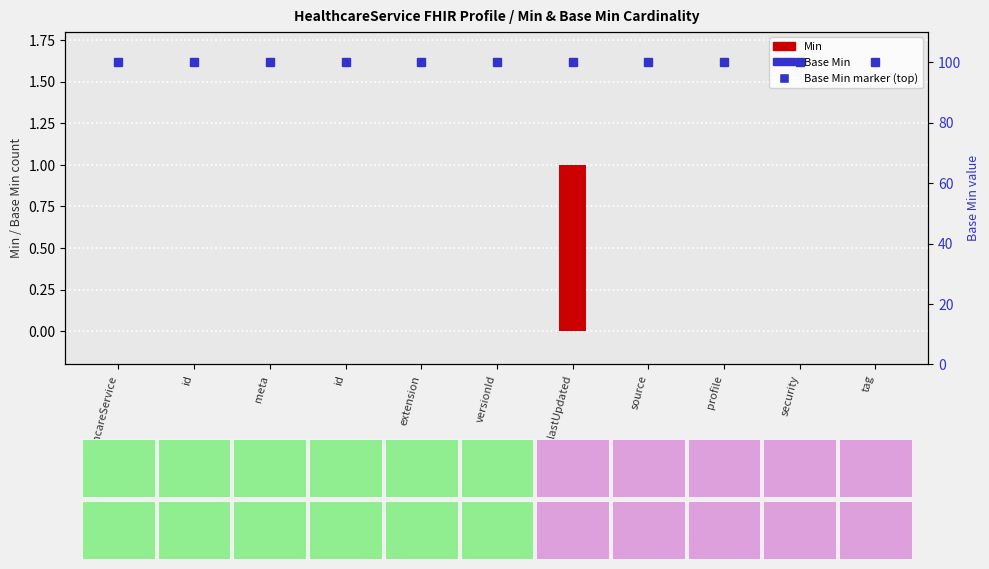

At which category does the chart reach its peak across all series?

lastUpdated